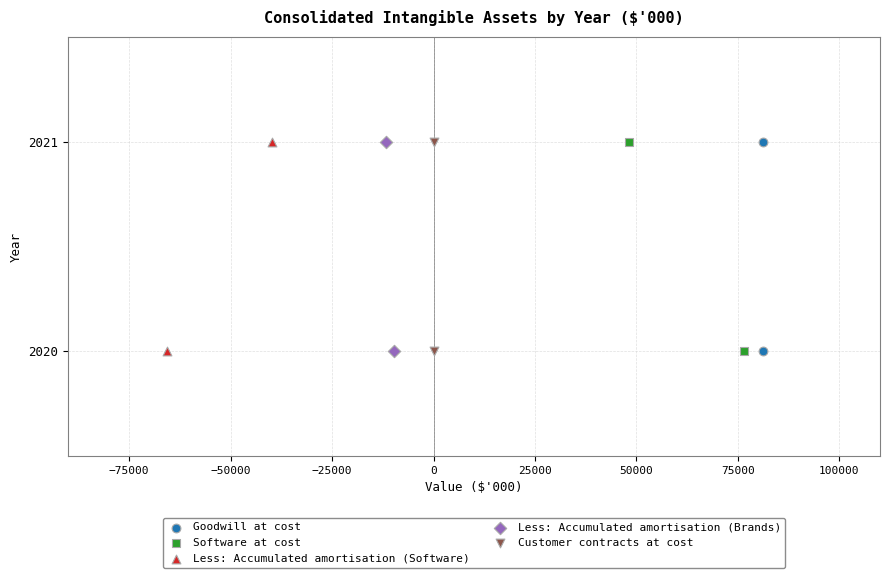

What are all the series names shown in the legend?

Goodwill at cost, Software at cost, Less: Accumulated amortisation (Software), Less: Accumulated amortisation (Brands), Customer contracts at cost